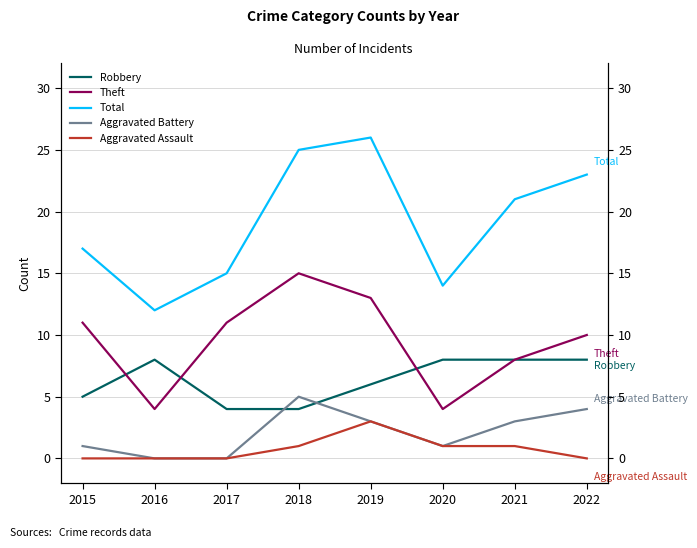

True or false: Aggravated Assault and Robbery cross at least once.

False